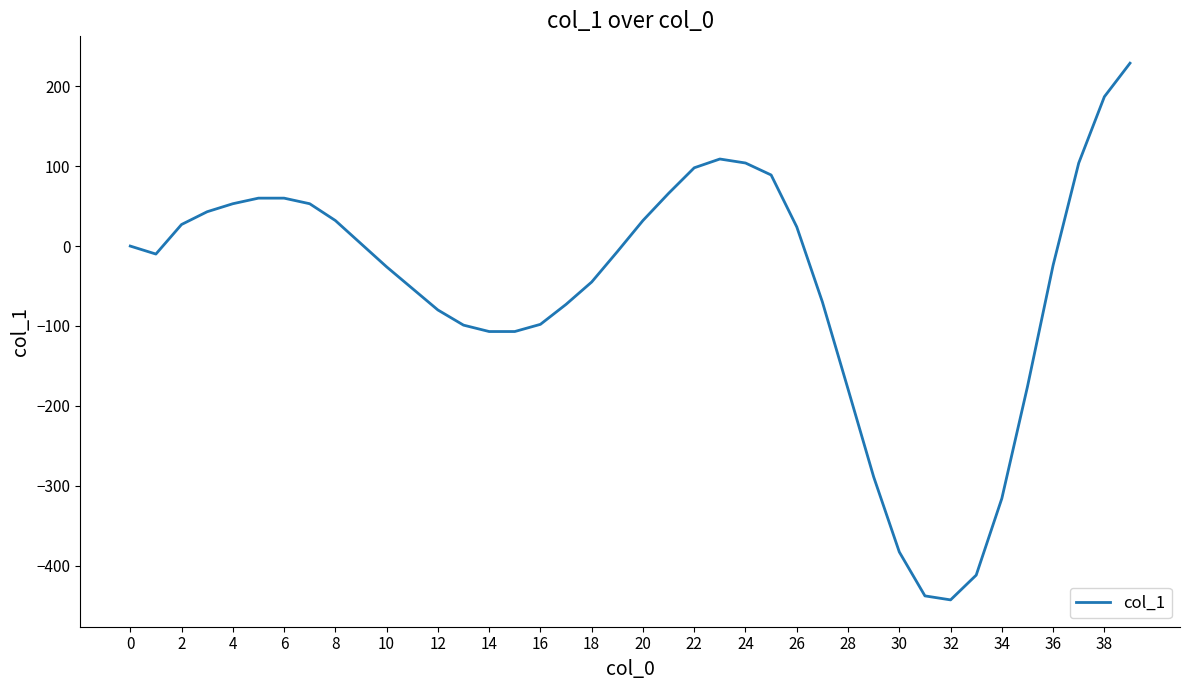

What is the difference between the maximum and minimum values?

672